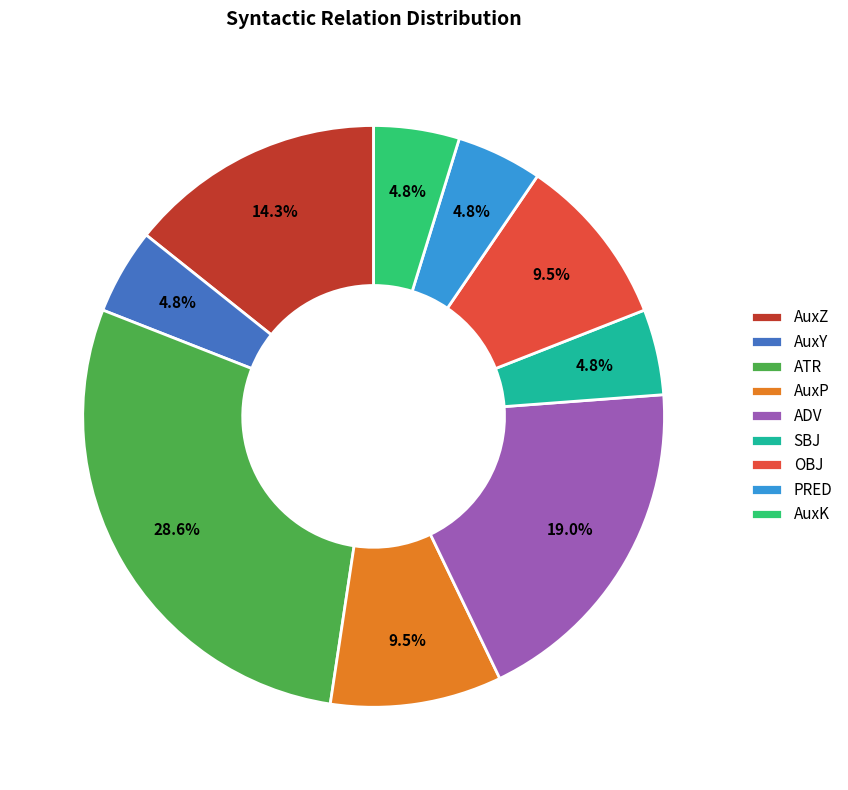

To the nearest percent, what is the difference between the largest and smallest slice percentages?

24%